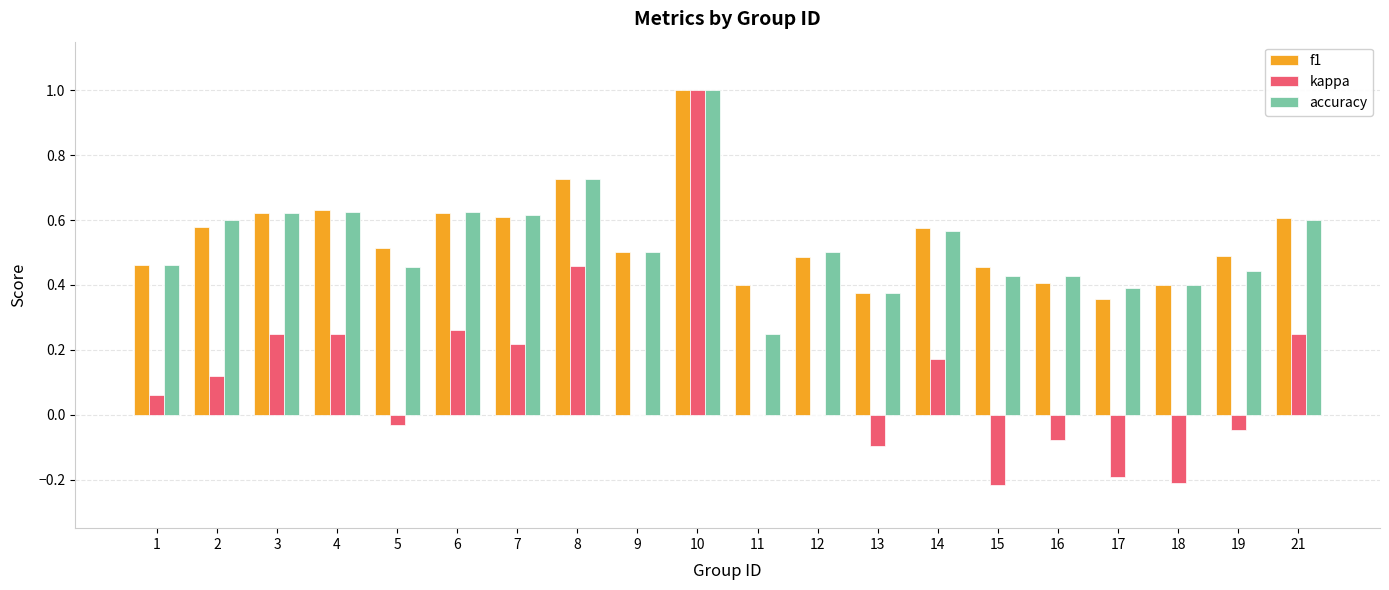

The value of f1 at 7 is 0.6. True or false?

True